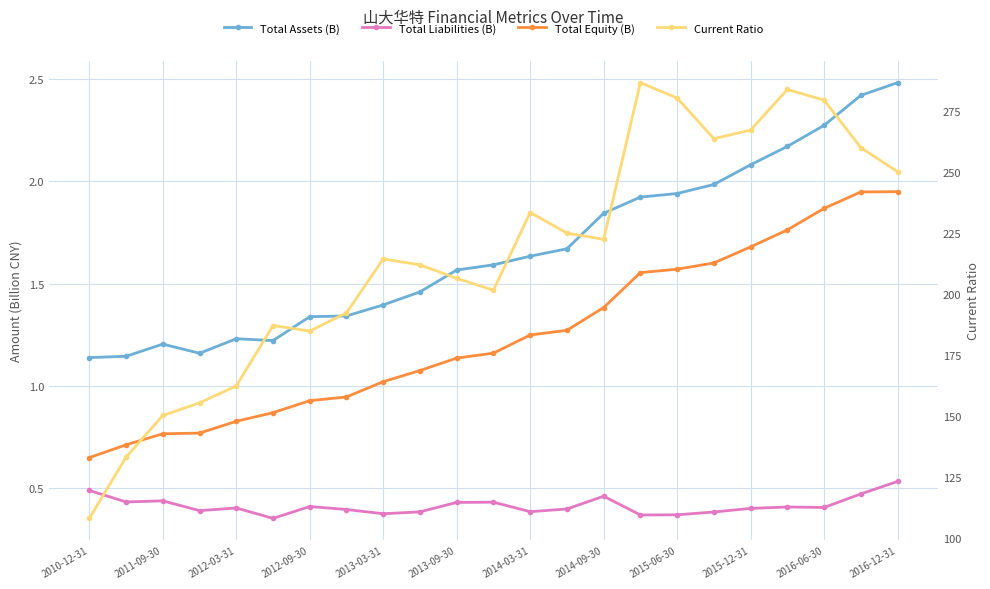

What is the average value of the Total Assets (B) series?

1.7